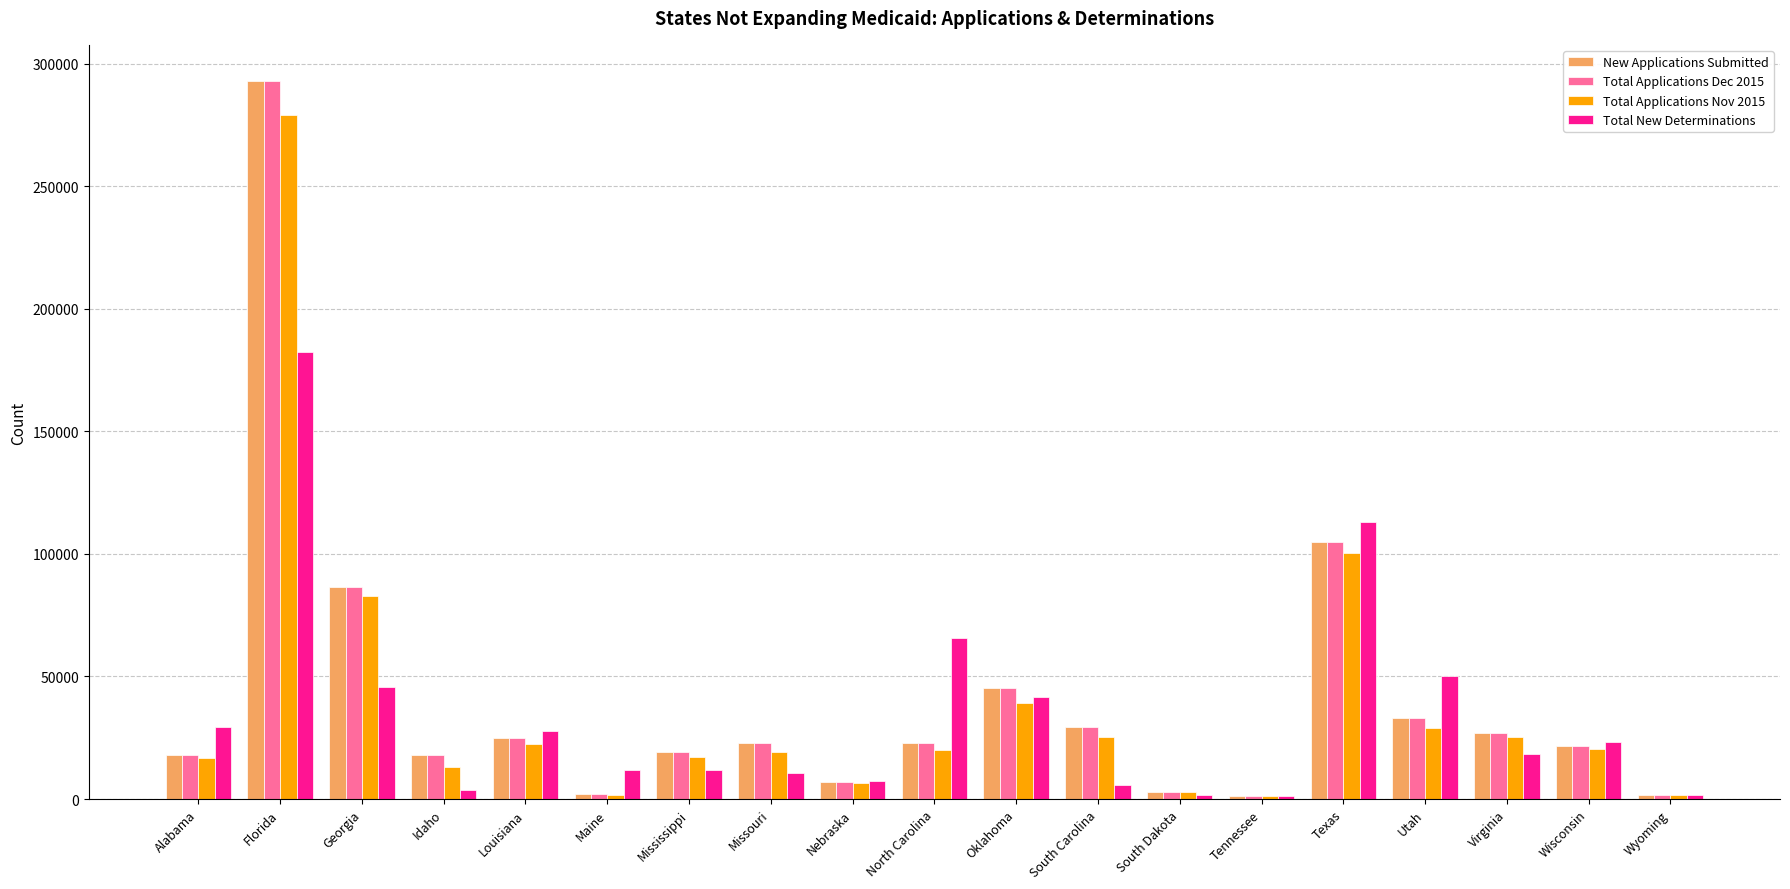

Is it true that Total New Determinations equals 65498 at North Carolina?

True